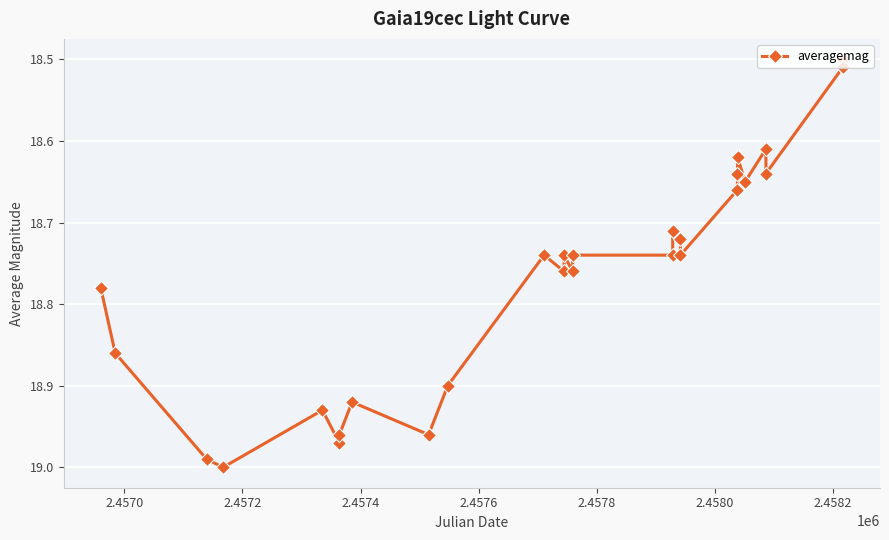

Is this an area chart (filled region under the line)?

No